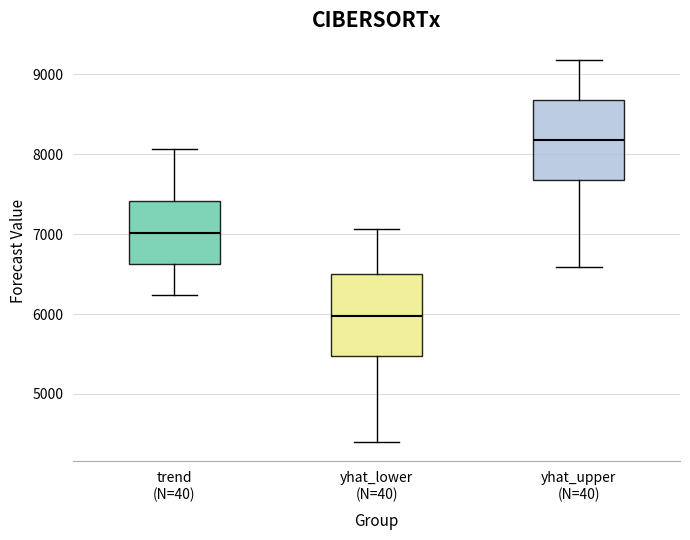

Which box's median line is the highest?

yhat_upper (N=40)